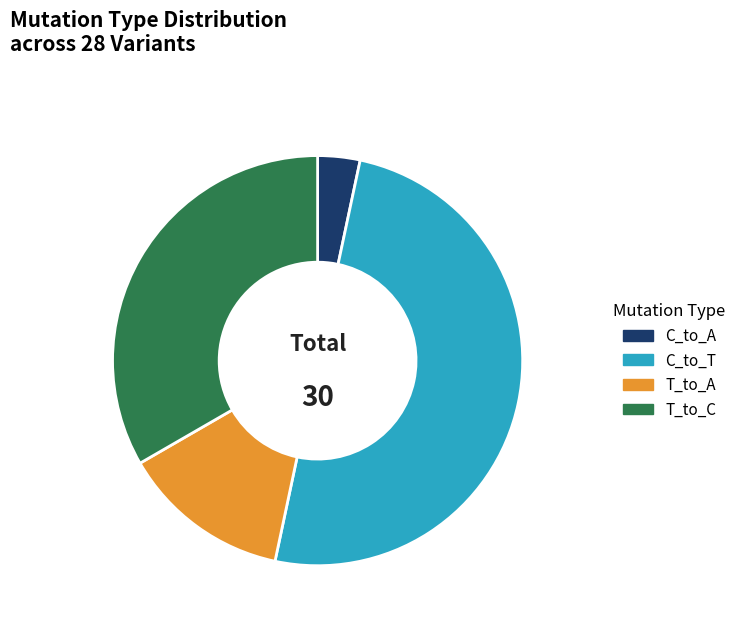

Count the number of slices in the pie.

4